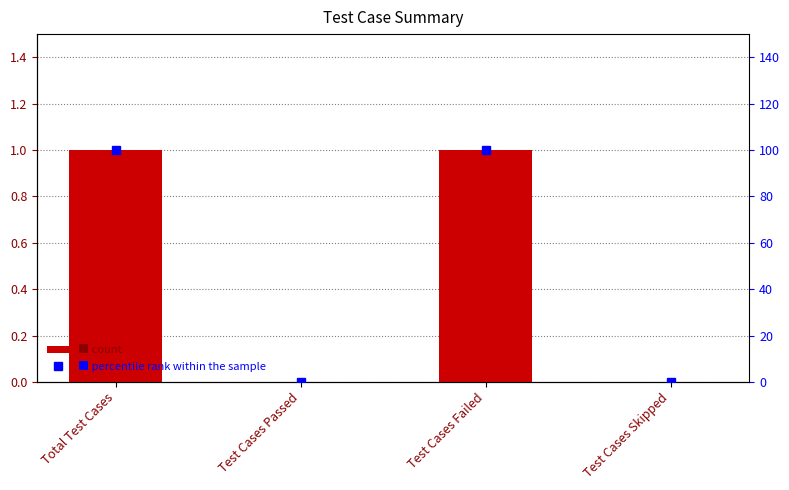

What is the difference between the maximum and minimum values in the percentile rank within the sample series?

100